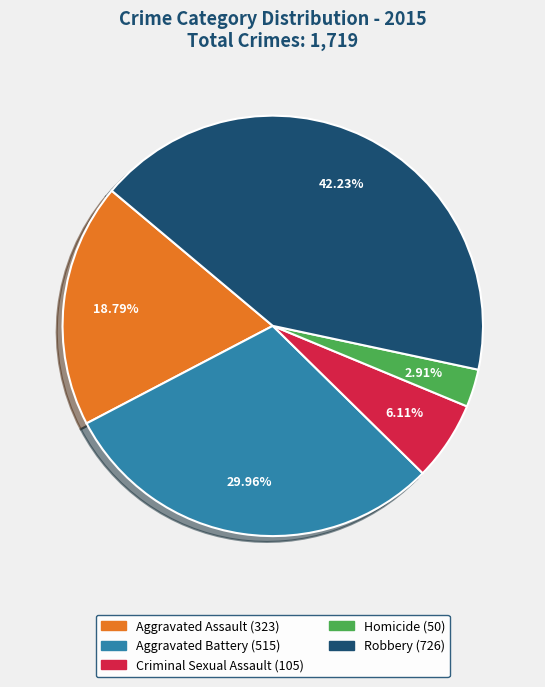

Is there any slice that represents more than half of the pie?

No